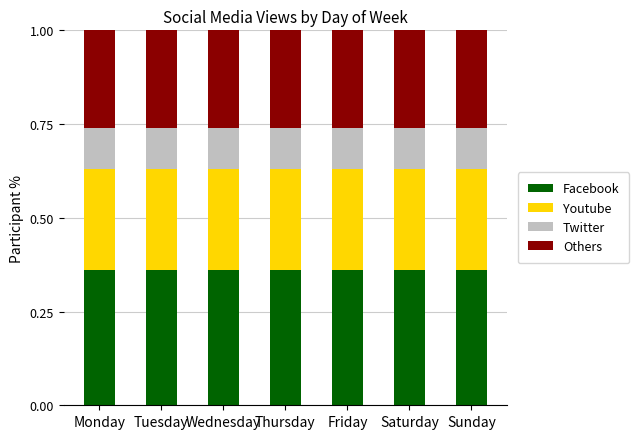

What is the total value across all series at Wednesday?

1.0